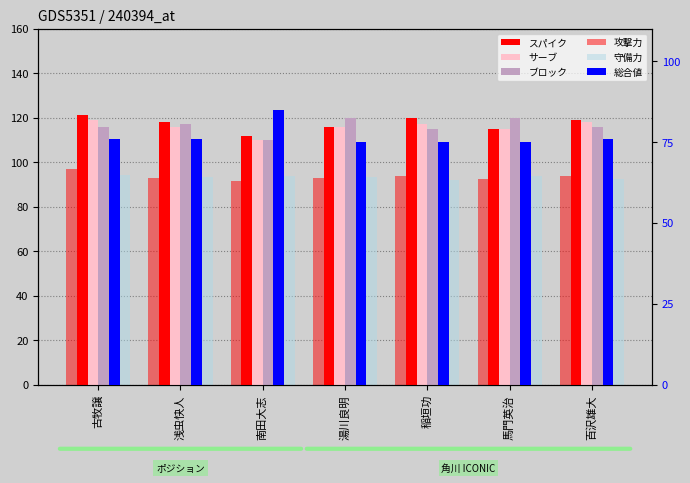

What is the difference between the second highest and second lowest values in the 守備力 series?

1.4